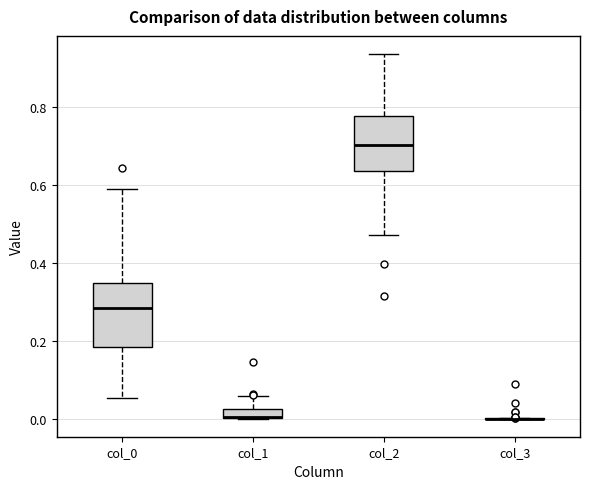

Which box is the tallest, from its lower edge to its upper edge?

col_0